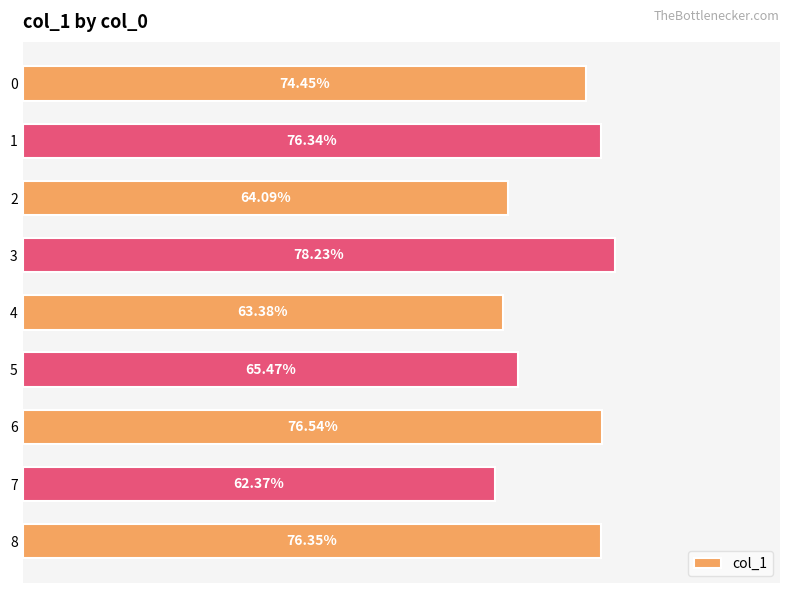

Does the chart contain any negative values?

No